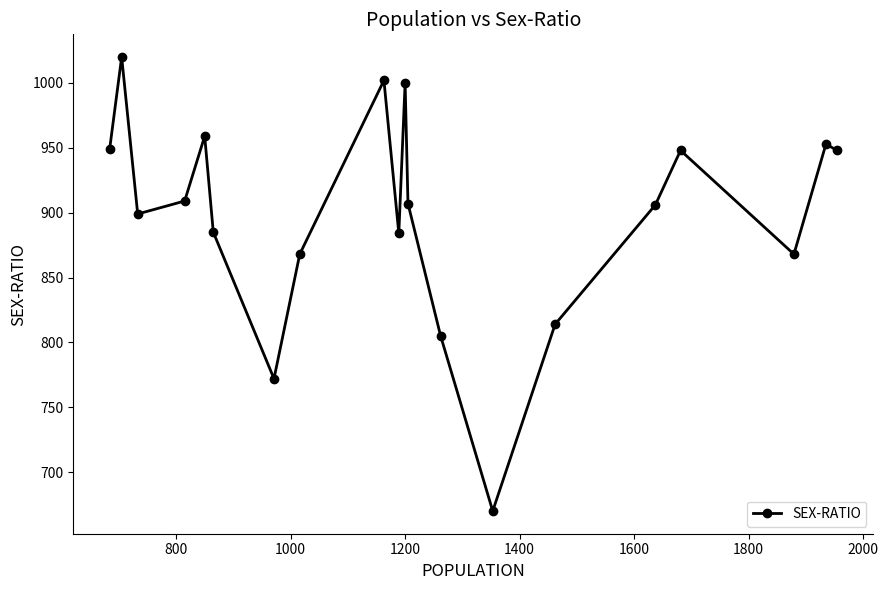

What is the difference between the maximum and minimum values?

350